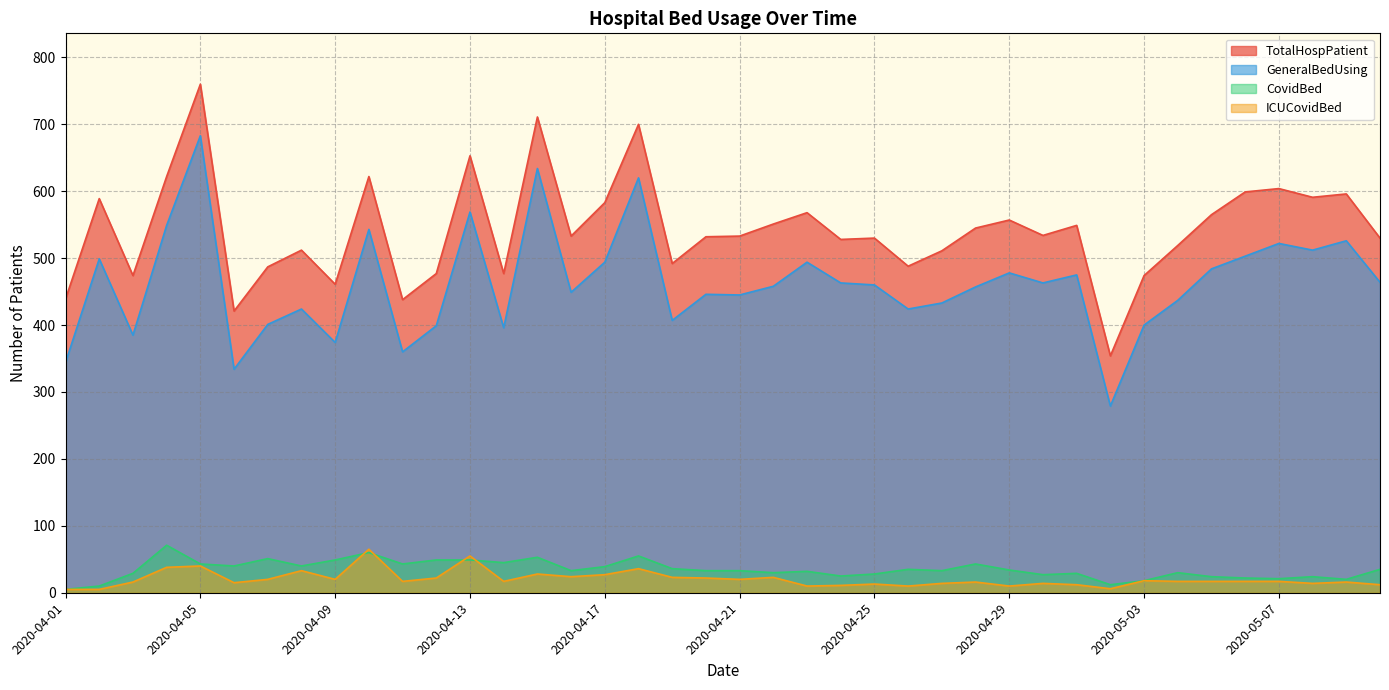

How many values in the GeneralBedUsing series exceed 460?

19